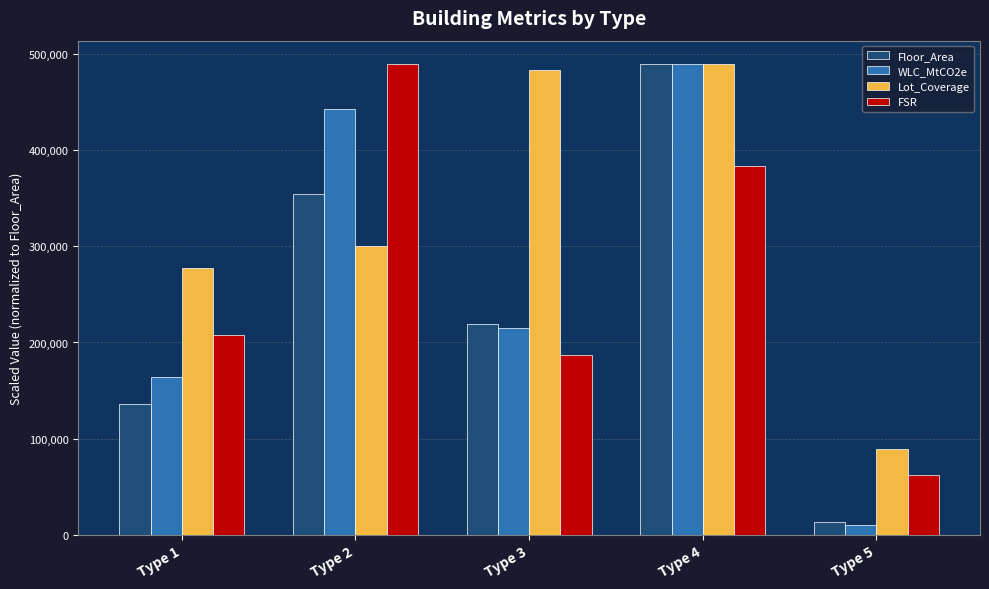

What is the spread (max minus min) of values at Type 3?

296879.0